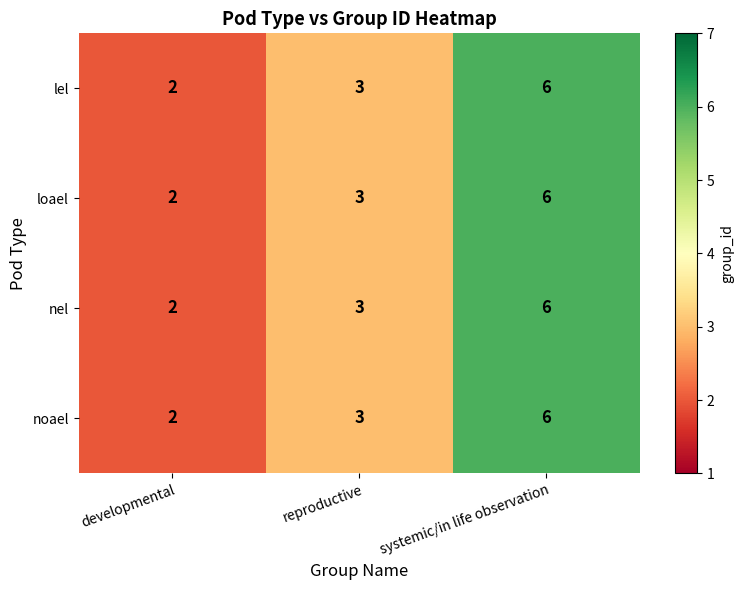

What is the average value of the loael series?

4